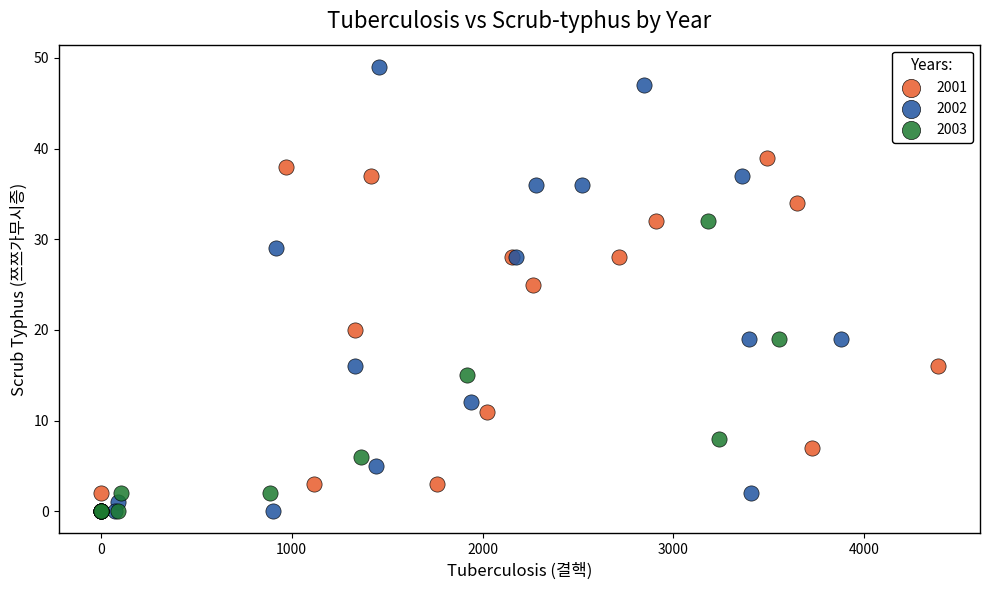

What are all the series names shown in the legend?

2001, 2002, 2003